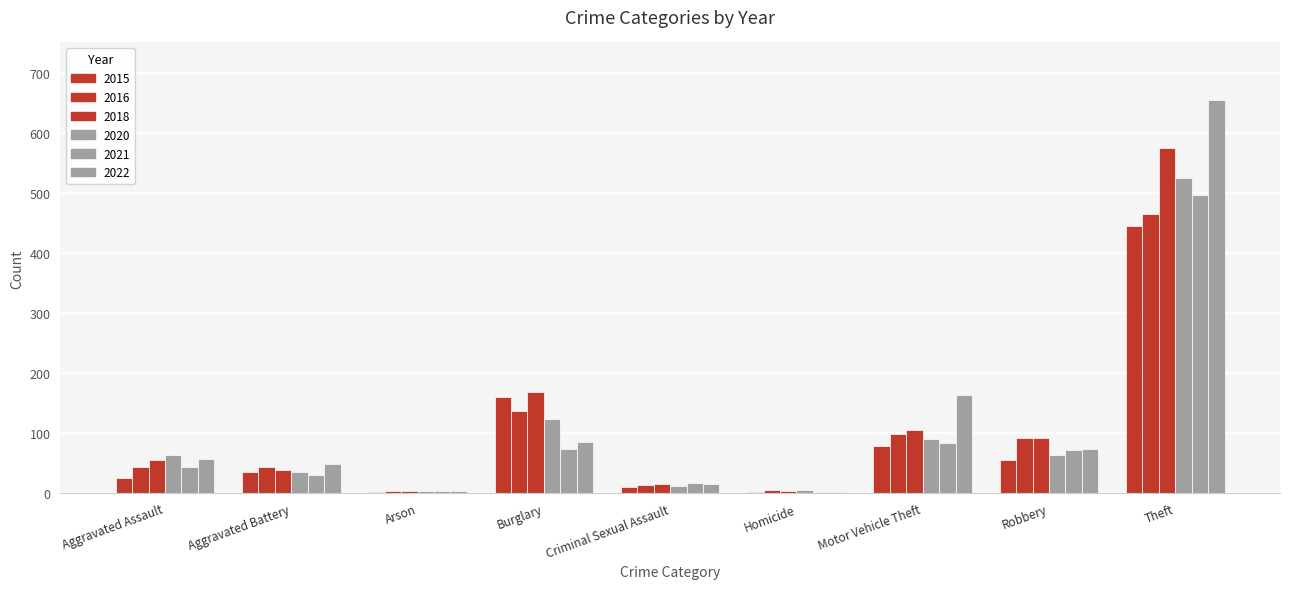

How many categories are shown in the chart?

9